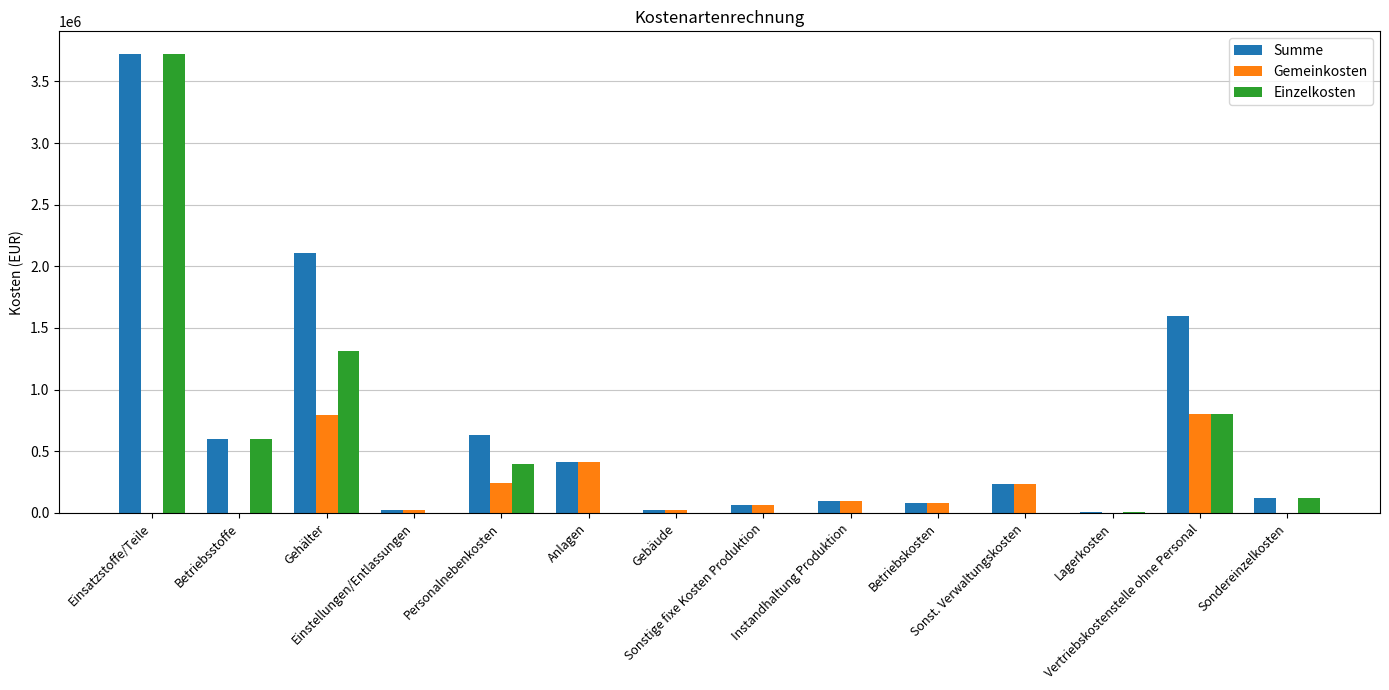

What is the maximum value shown in the chart?

3720000